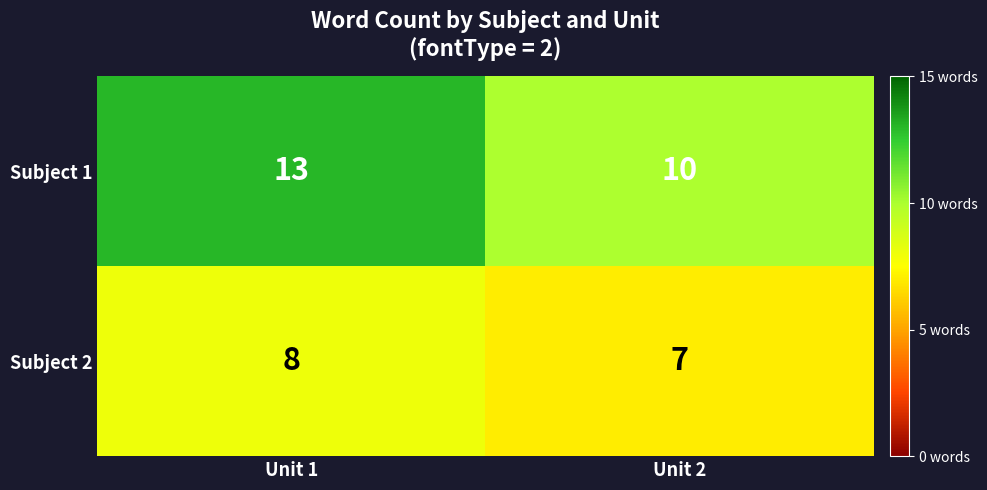

Count the number of data series in this chart.

2